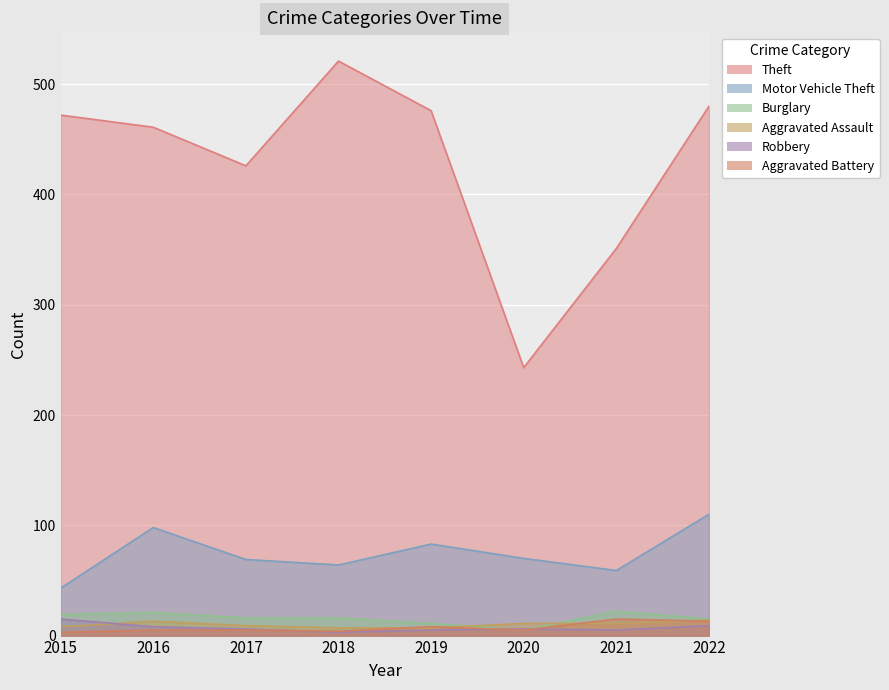

Rank the categories by Motor Vehicle Theft value from lowest to highest.

2015, 2021, 2018, 2017, 2020, 2019, 2016, 2022